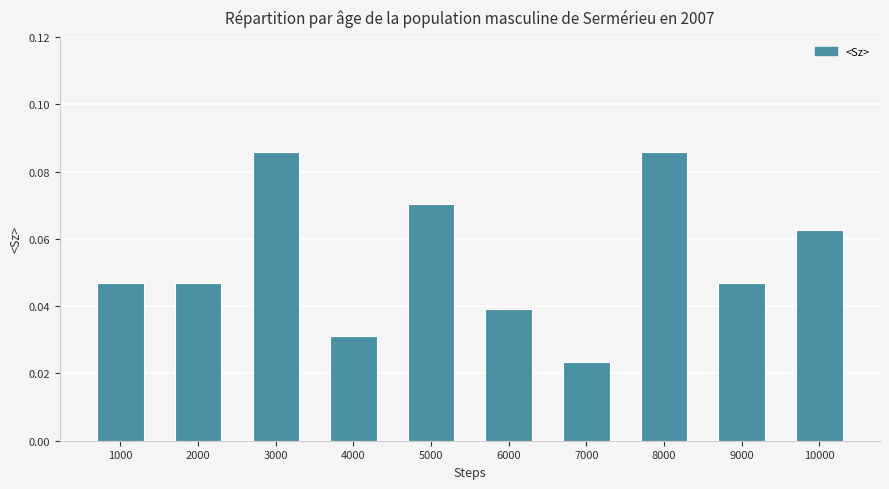

The value at 4000 is 0.1. True or false?

False